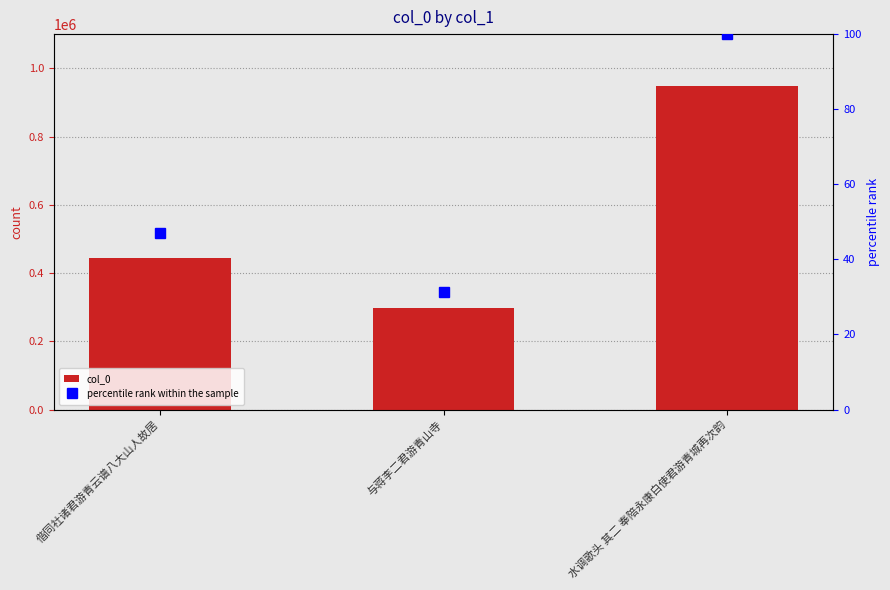

Which has a higher value, 与蒋李二君游青山寺 or 水调歌头 其二 奉陪永康白使君游青城再次韵?

水调歌头 其二 奉陪永康白使君游青城再次韵